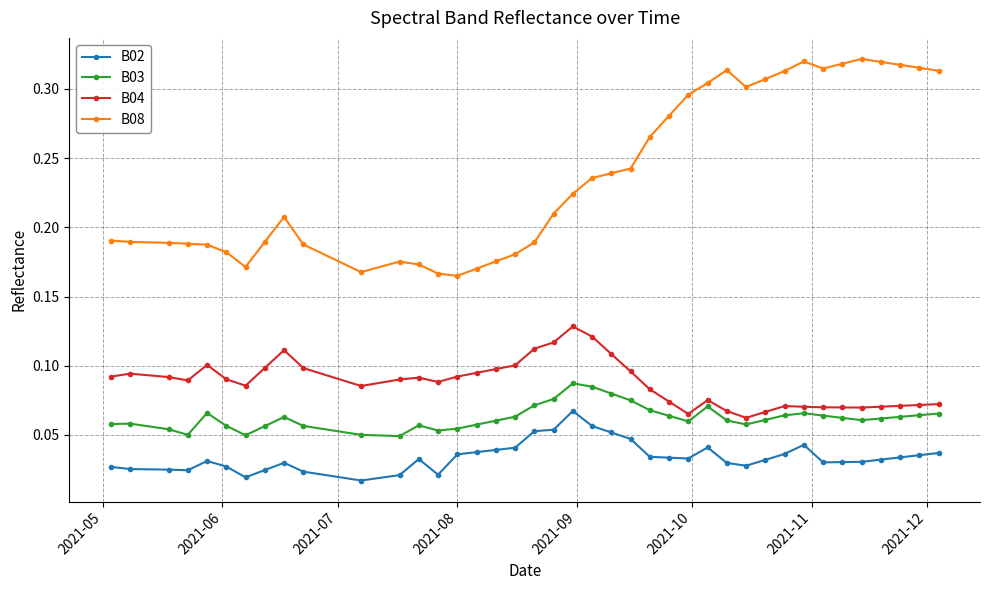

Which series has the widest spread of values?

B08